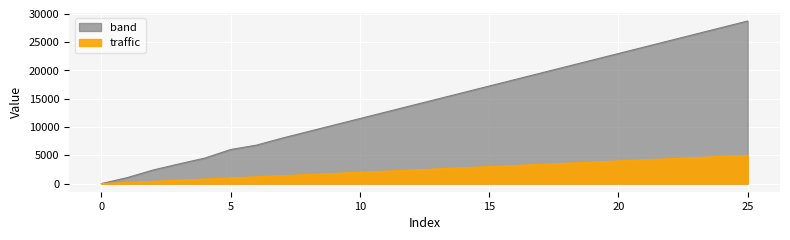

At how many categories does at least one series exceed 26735?

2